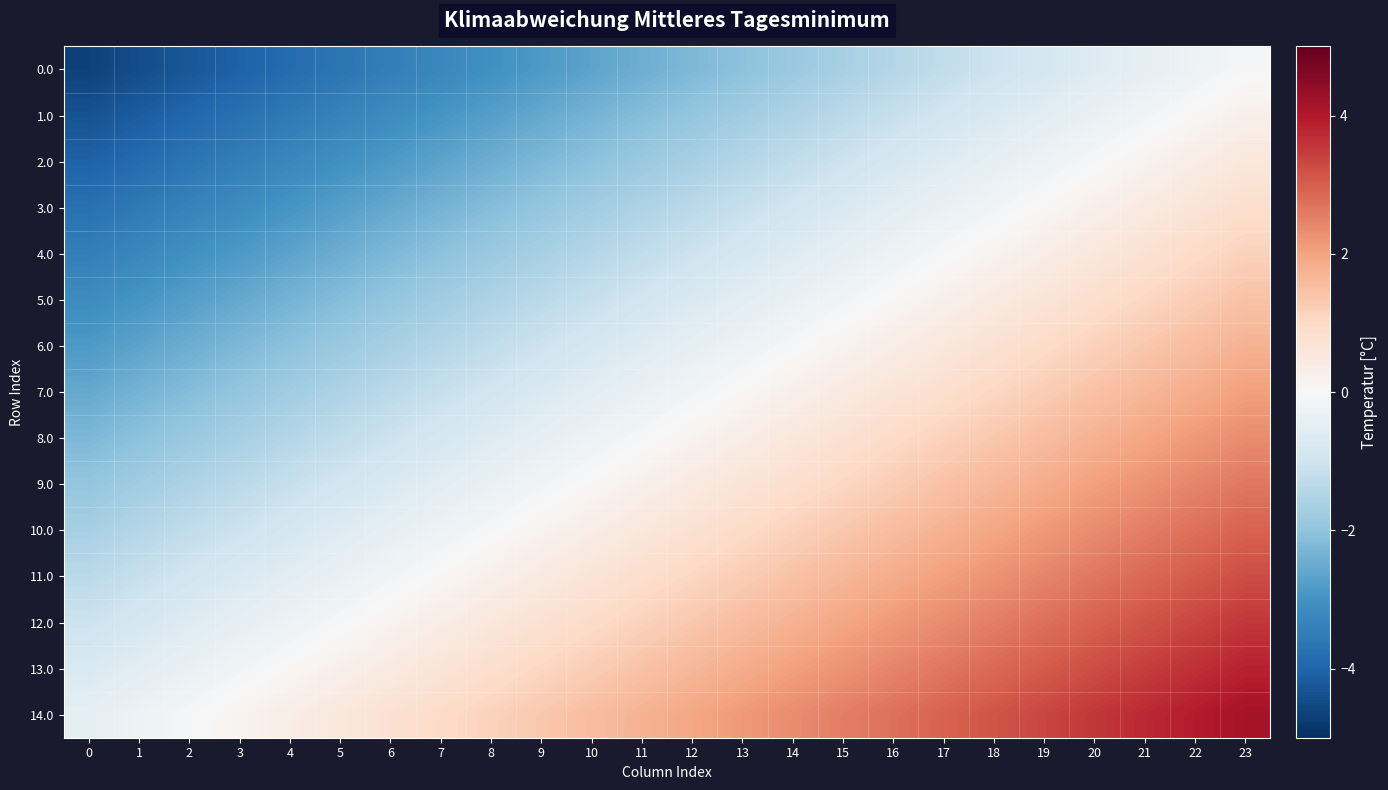

What is the minimum value shown in the chart?

-4.7